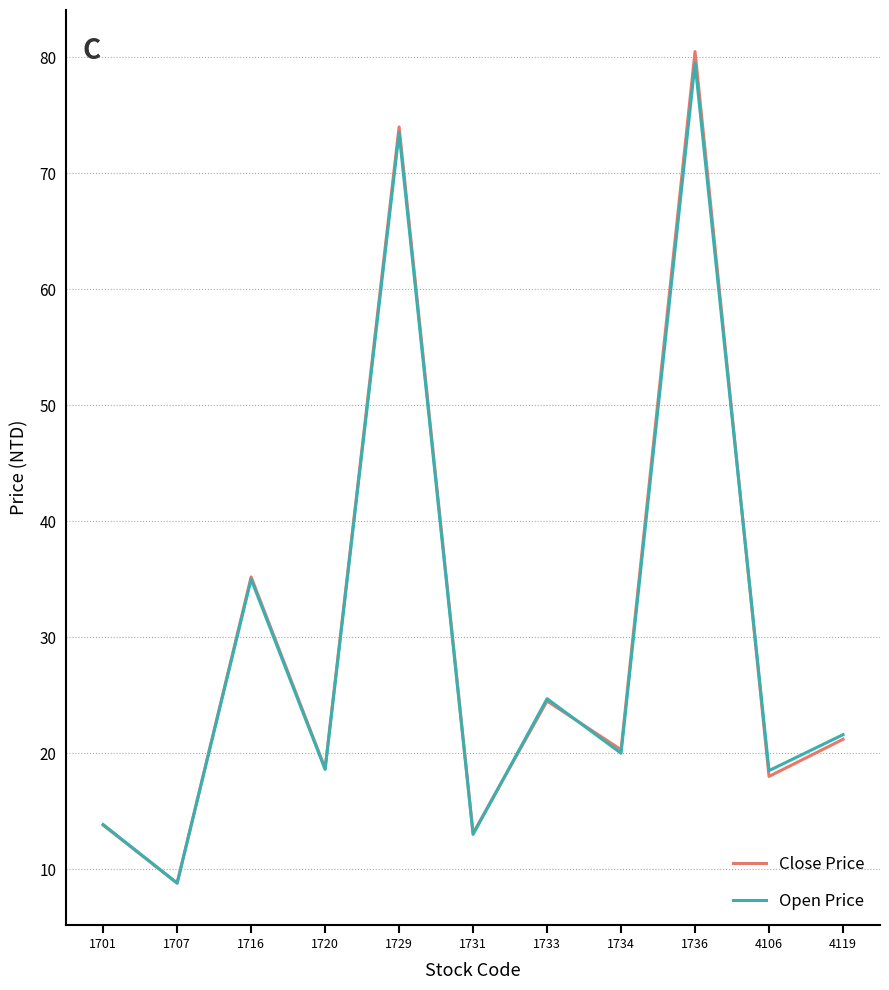

Rank the series by their maximum value, from highest to lowest.

Close Price, Open Price